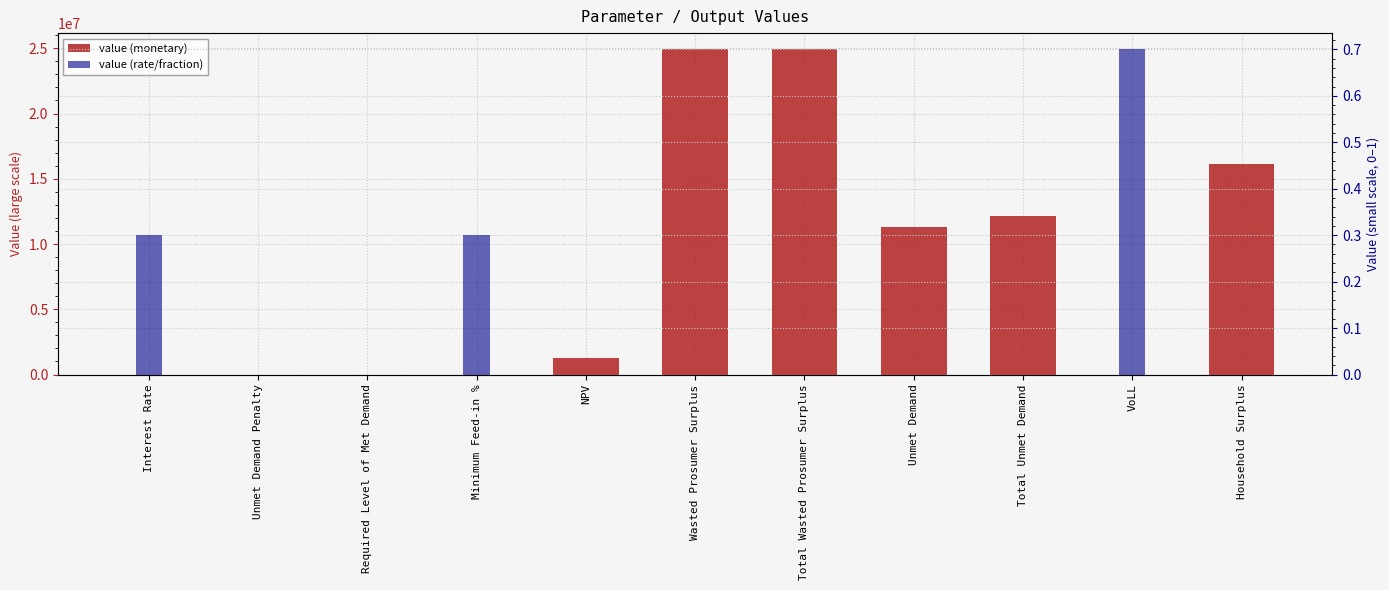

What is the difference between the maximum and minimum values in the value (small scale) series?

0.7